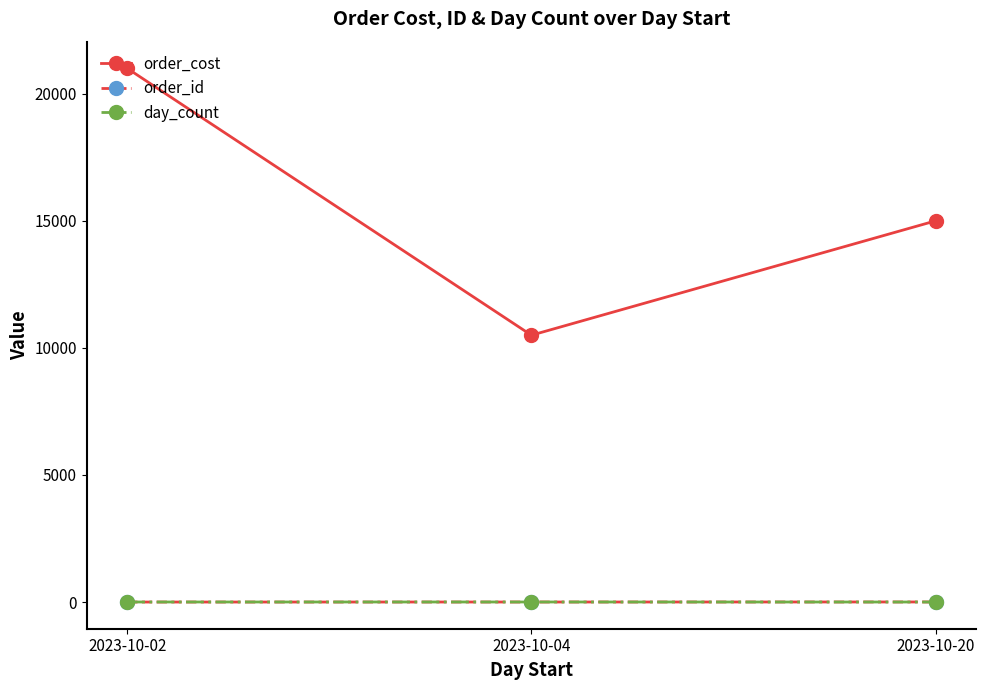

The value of order_cost at 2023-10-02 is 21000. True or false?

True